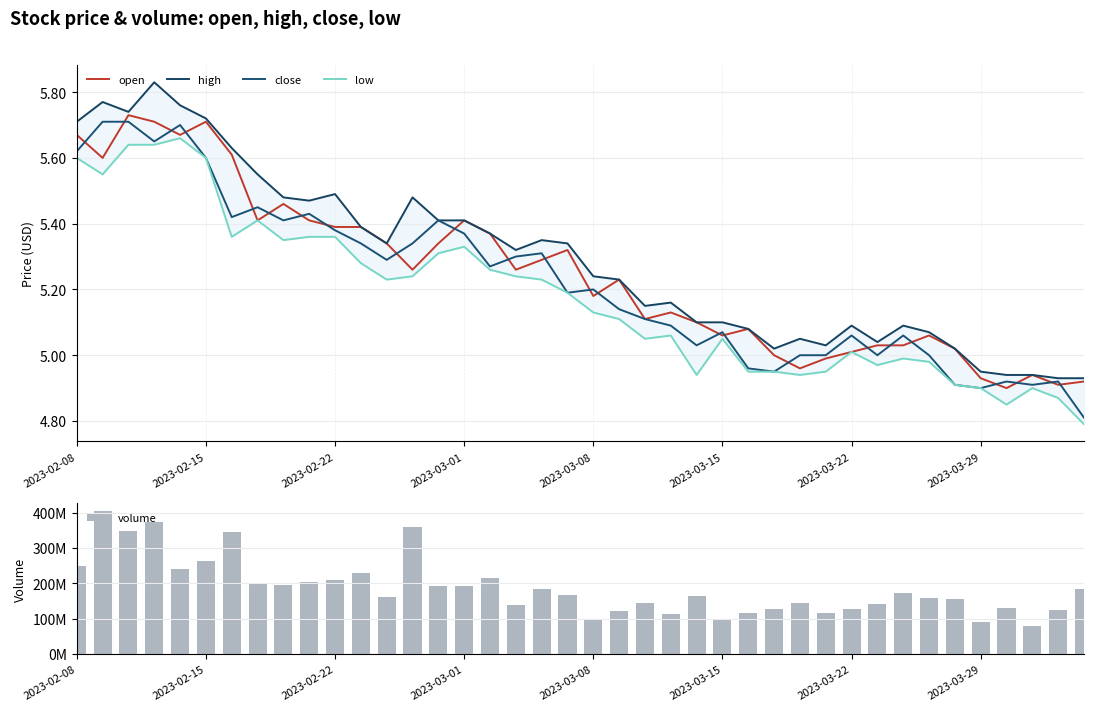

True or false: volume has a value of 62969097.2 at 14.

False